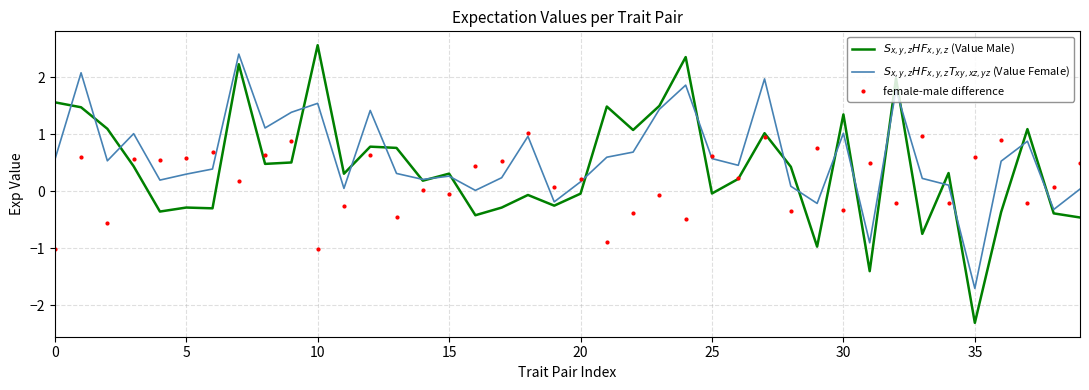

What is the maximum value shown in the chart?

2.6